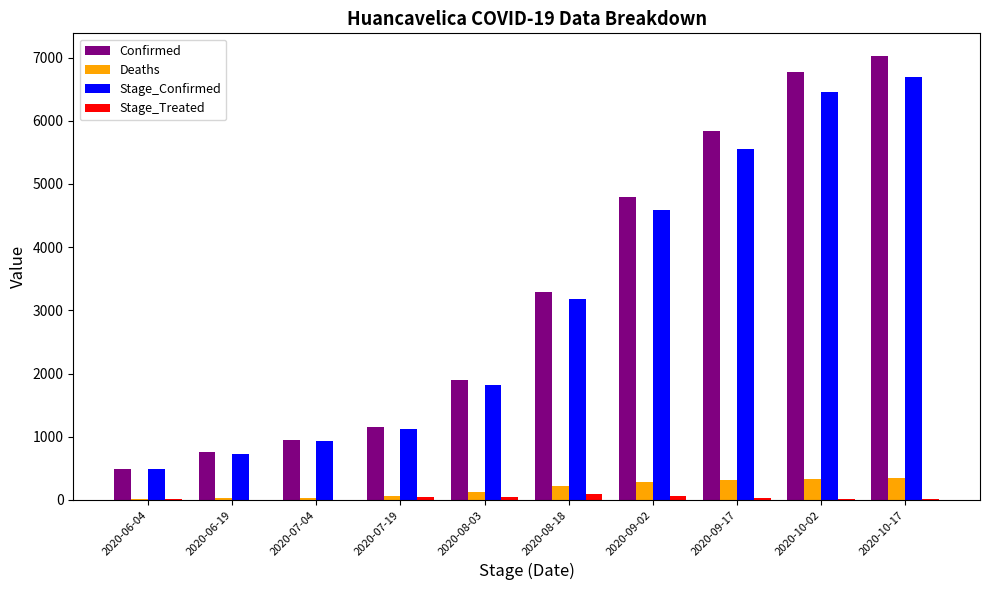

What is the maximum value for Deaths?

349